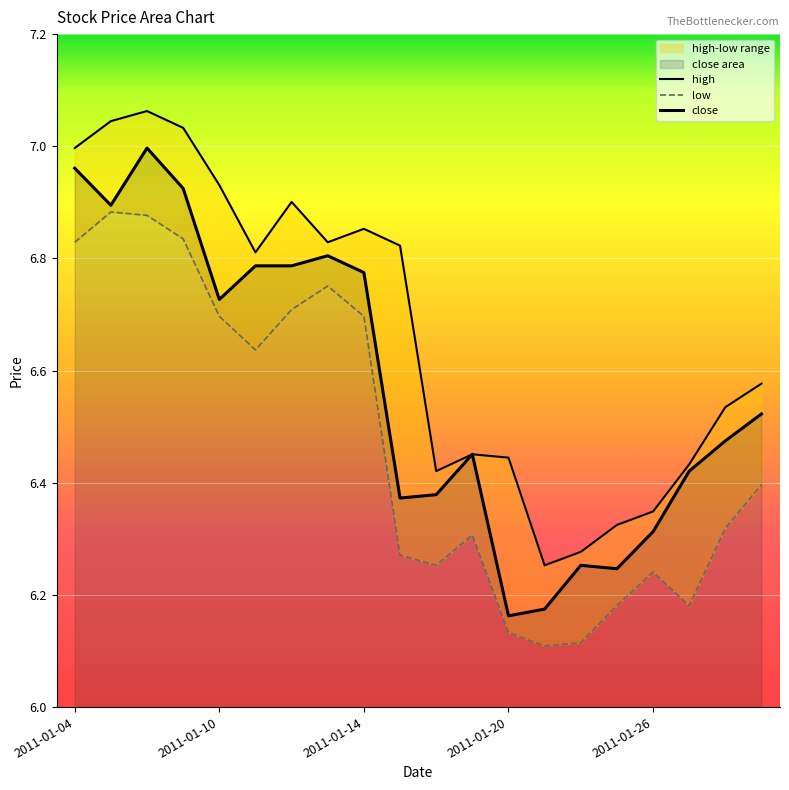

Reading left to right, transcribe all the data shown in this chart.

high: 7.0	7.0	7.1	7.0	6.9	6.8	6.9	6.8	6.9	6.8	6.4	6.5	6.4	6.3	6.3	6.3	6.3	6.4	6.5	6.6
low: 6.8	6.9	6.9	6.8	6.7	6.6	6.7	6.8	6.7	6.3	6.3	6.3	6.1	6.1	6.1	6.2	6.2	6.2	6.3	6.4
close: 7.0	6.9	7.0	6.9	6.7	6.8	6.8	6.8	6.8	6.4	6.4	6.5	6.2	6.2	6.3	6.2	6.3	6.4	6.5	6.5